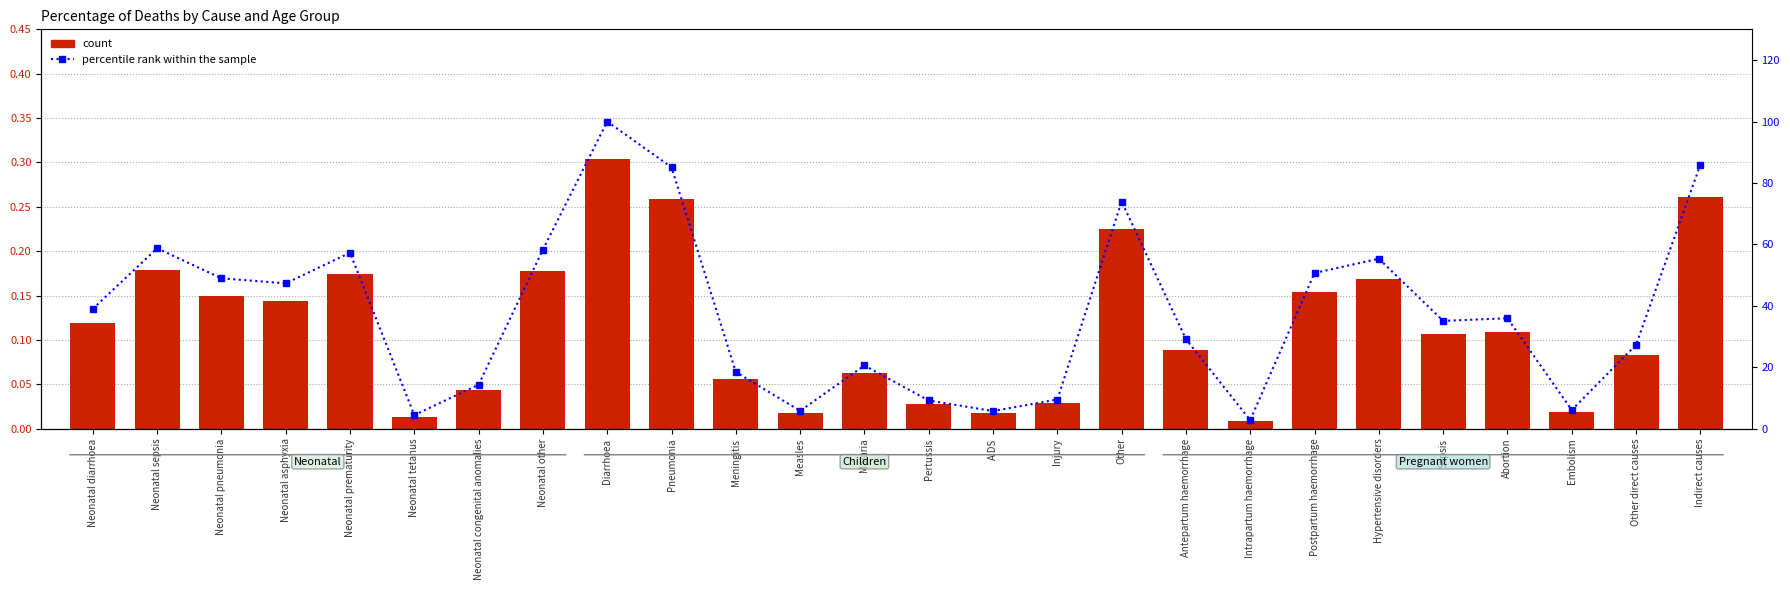

What is the value of the Pregnant women bar at the 21st from the left?

0.2